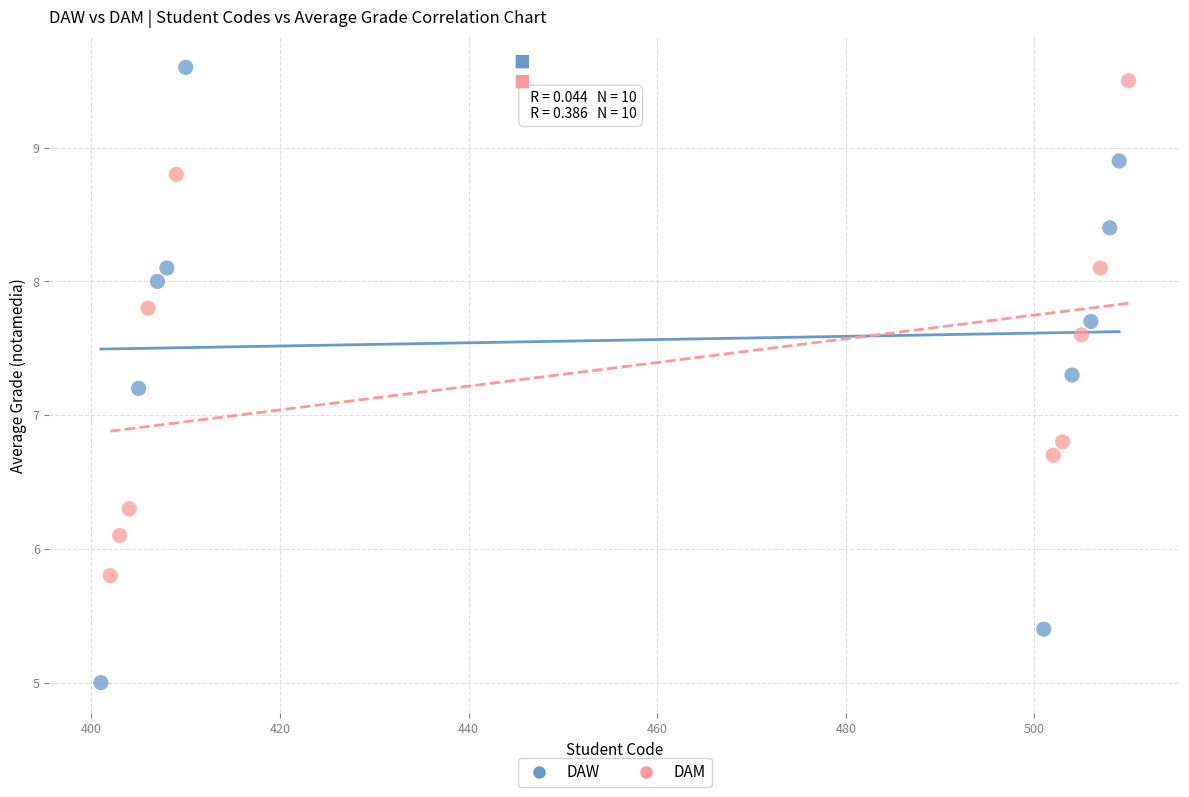

Which series reaches the minimum Y coordinate?

DAW